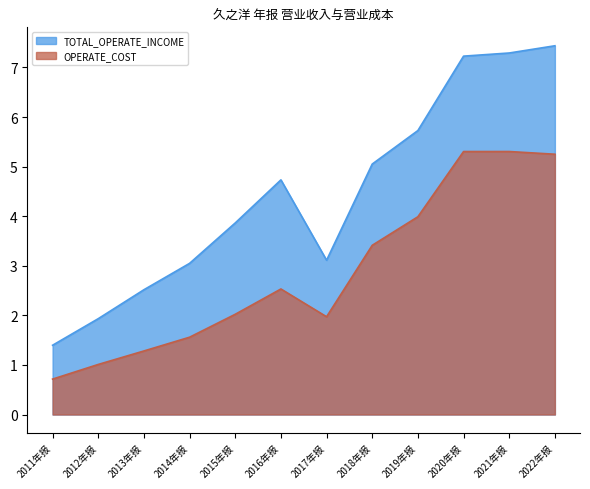

What is the label of the 7th point from the left?

2017年报